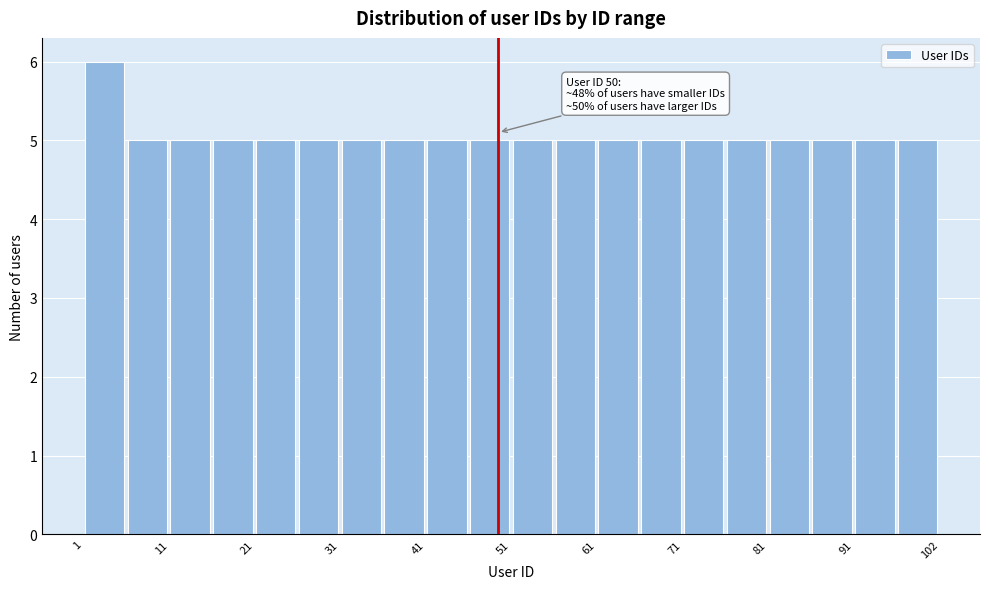

Read against the x-axis, roughly where is the centre of the tallest bar?

4